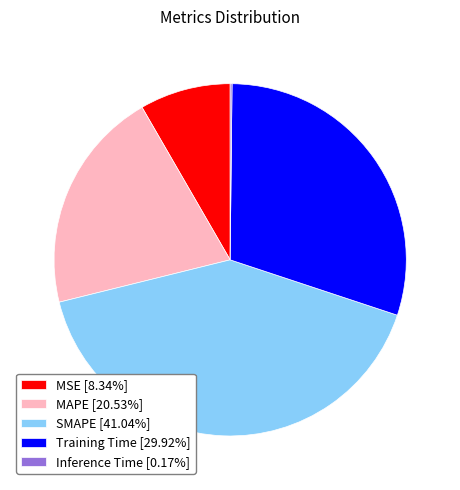

Is there a majority slice in this chart?

No